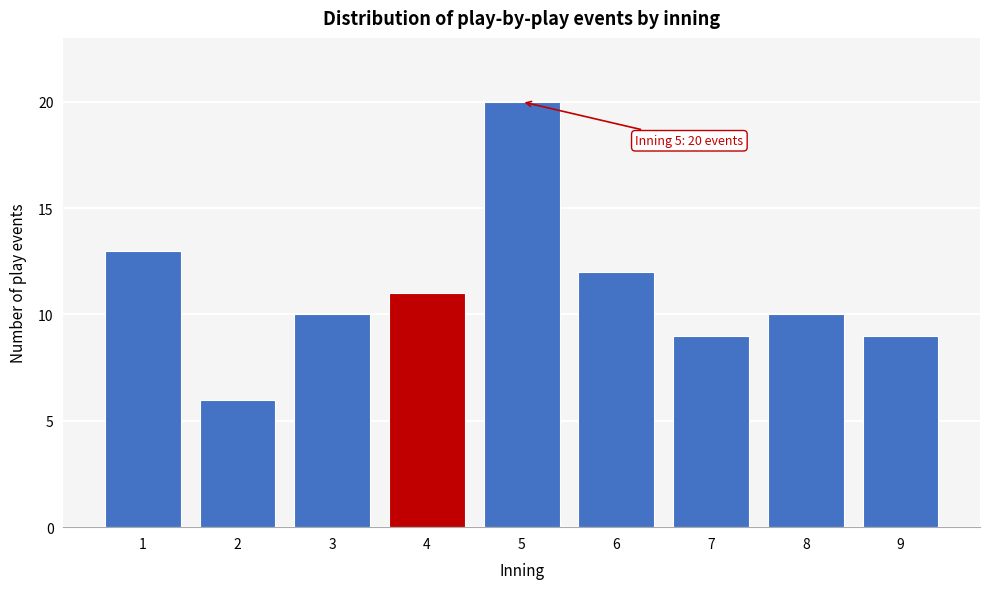

Reading left to right, transcribe all the data shown in this chart.

1=13	2=6	3=10	4=11	5=20	6=12	7=9	8=10	9=9